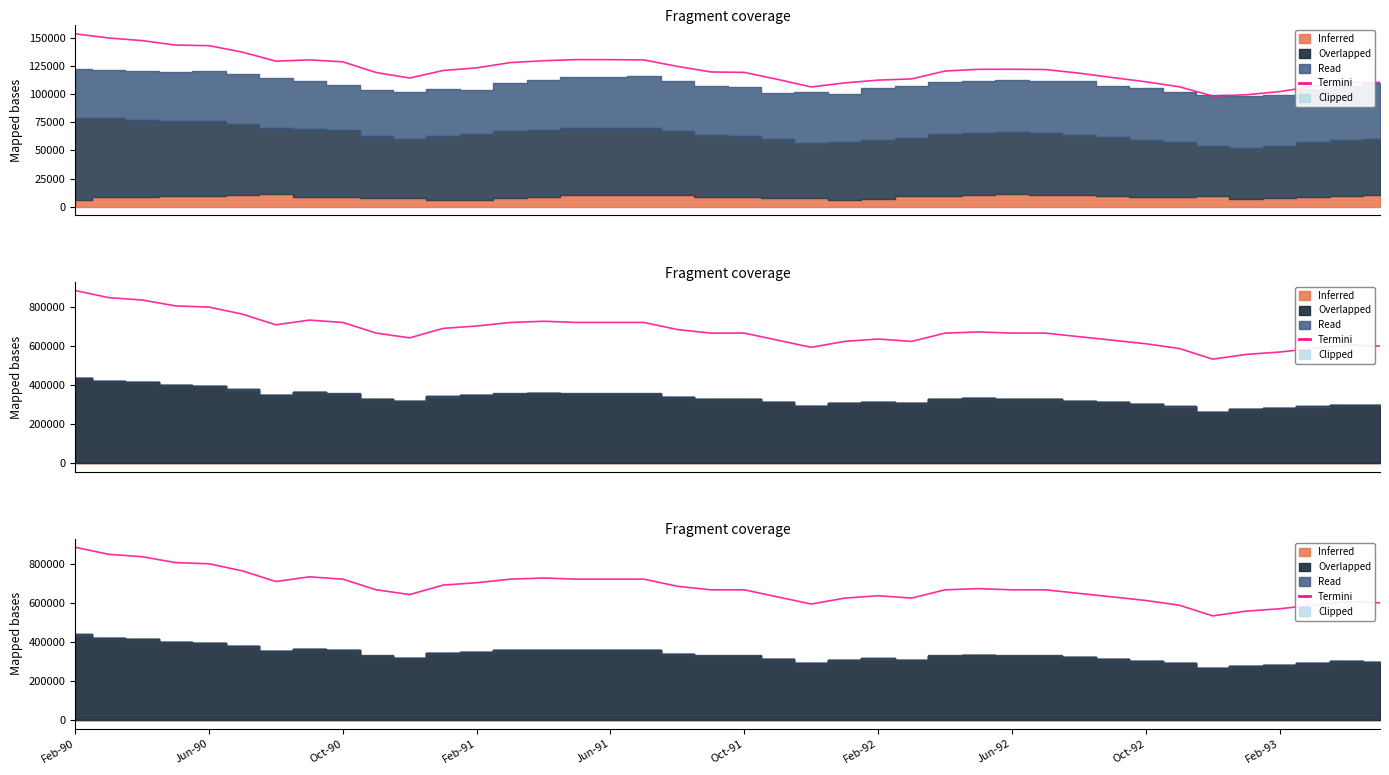

How many values exceed 667339?

20